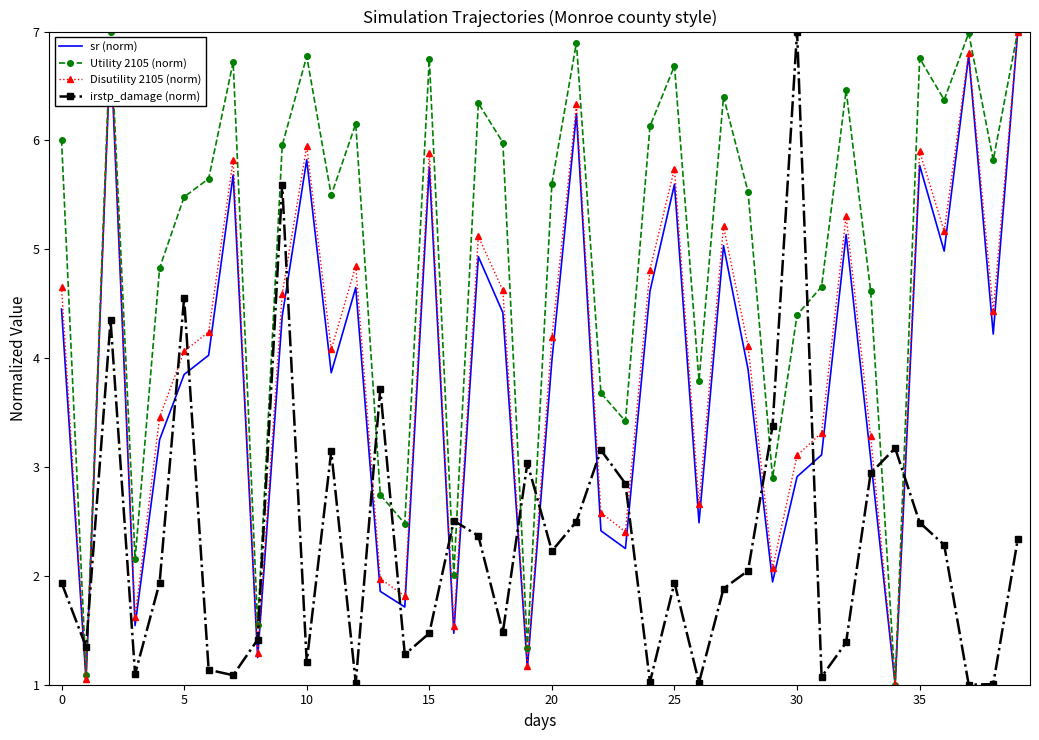

True or false: sr (norm) and irstp_damage (norm) intersect in this chart.

True